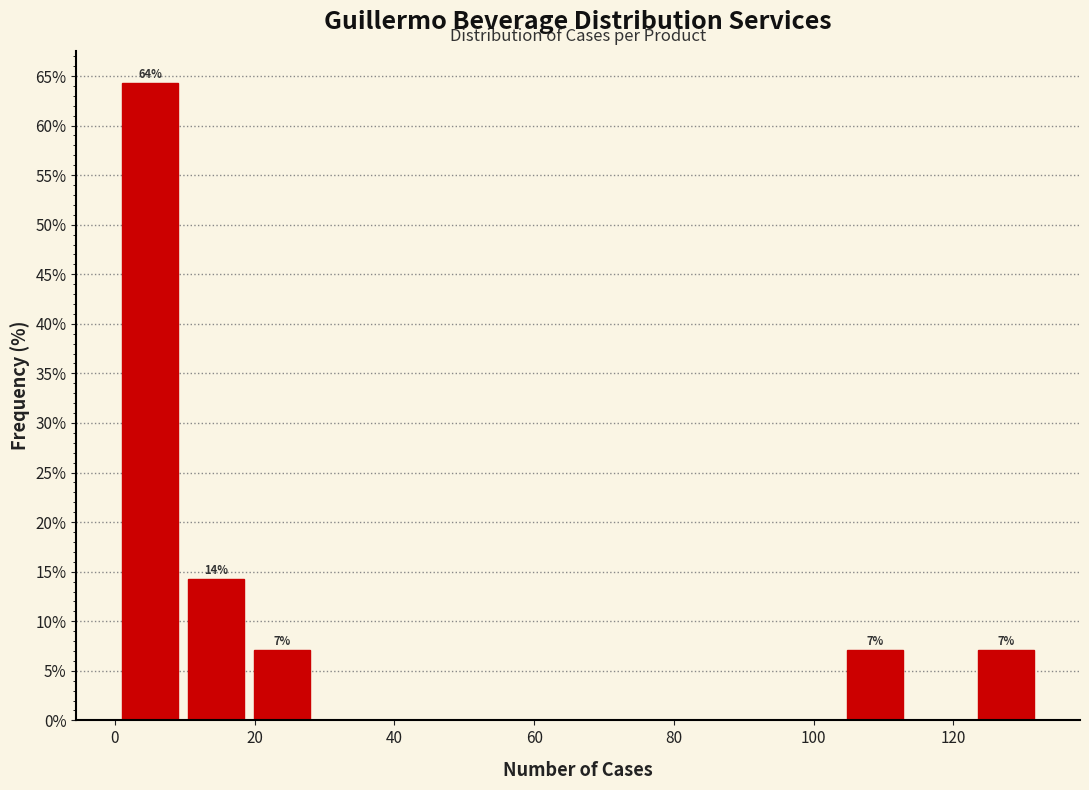

Over which range of the x-axis is the bar tallest?

2 to 10